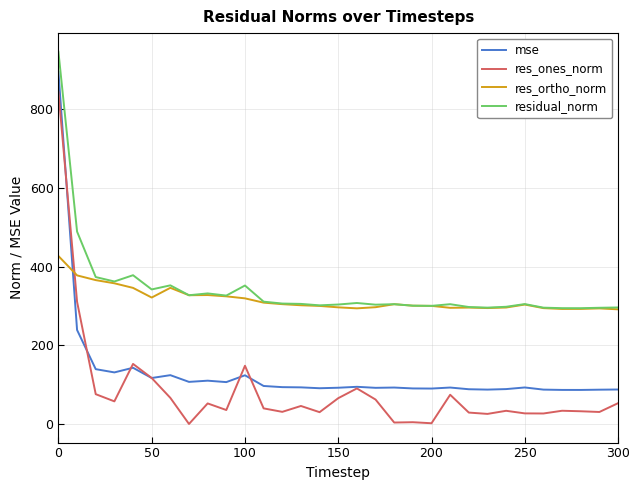

Rank the series by their maximum value, from highest to lowest.

residual_norm, mse, res_ones_norm, res_ortho_norm